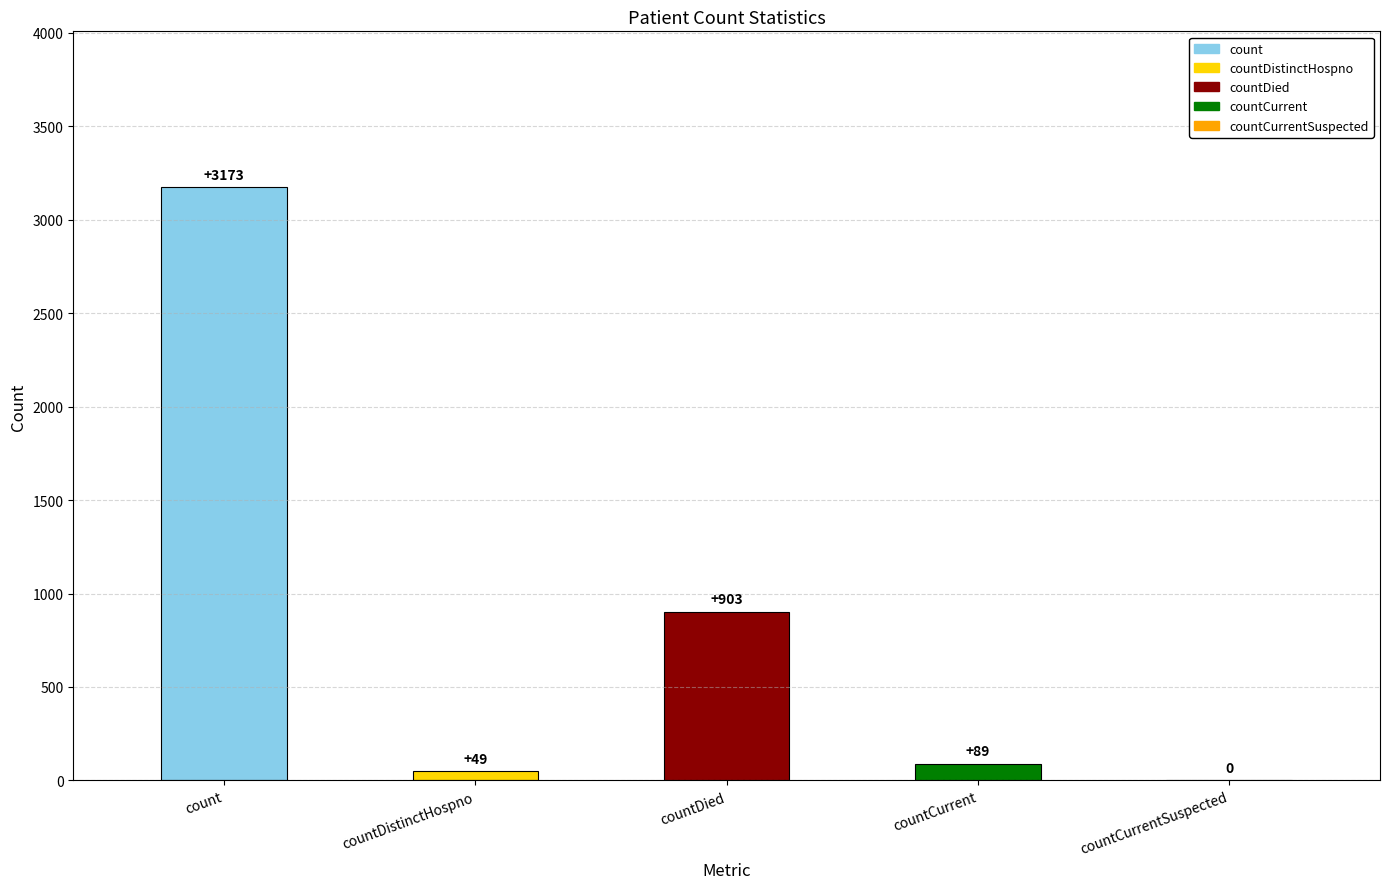

What is the sum of all values?

4214